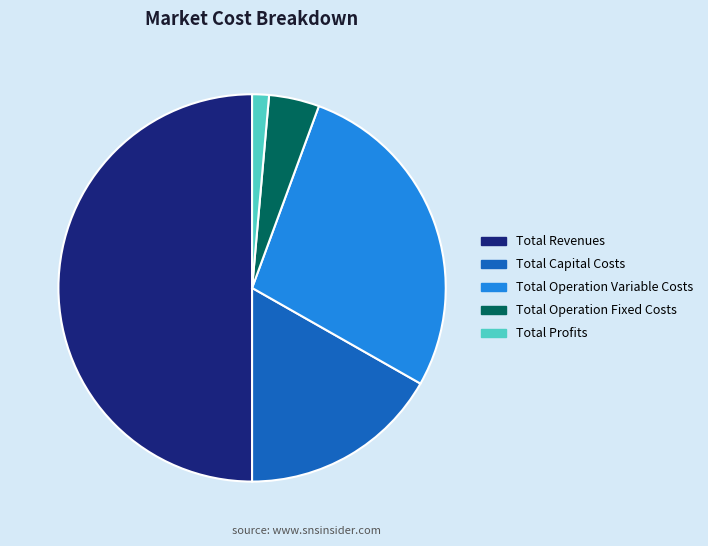

What is the largest slice in the pie chart?

Total Revenues